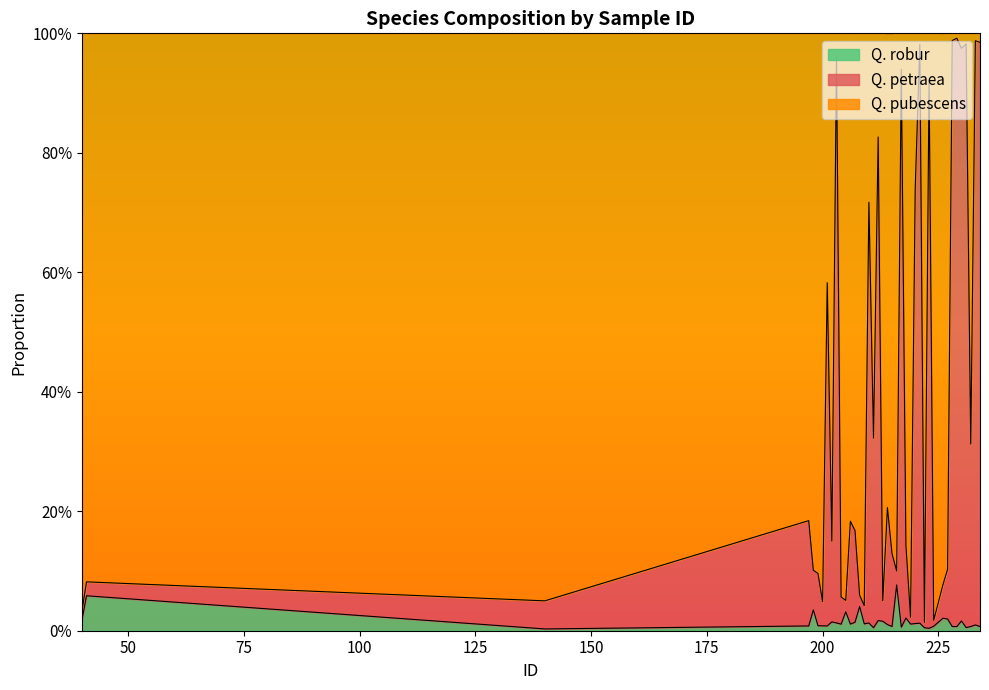

What is the value of the Q. petraea point at the 30th from the left?

0.9